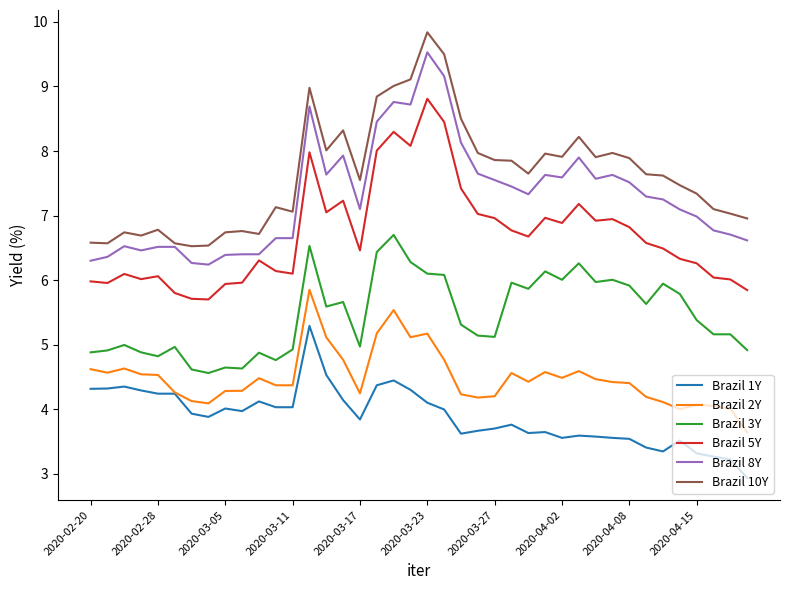

What is the greatest value displayed?

9.8